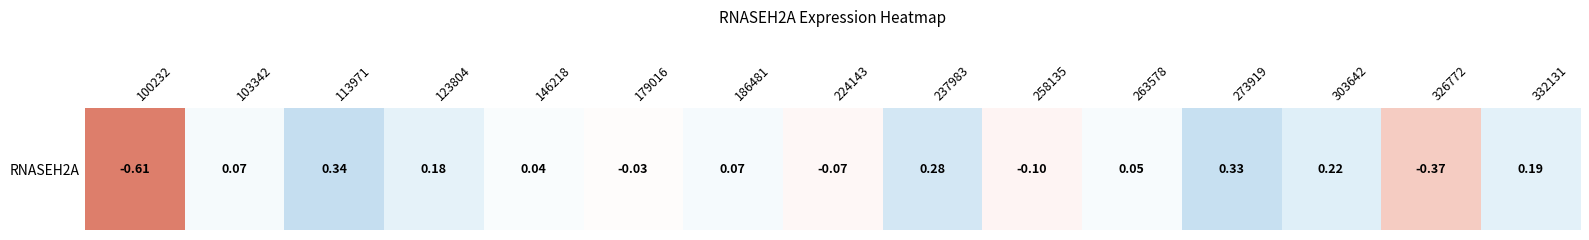

True or false: the data shows -0.0 at 179016.

False